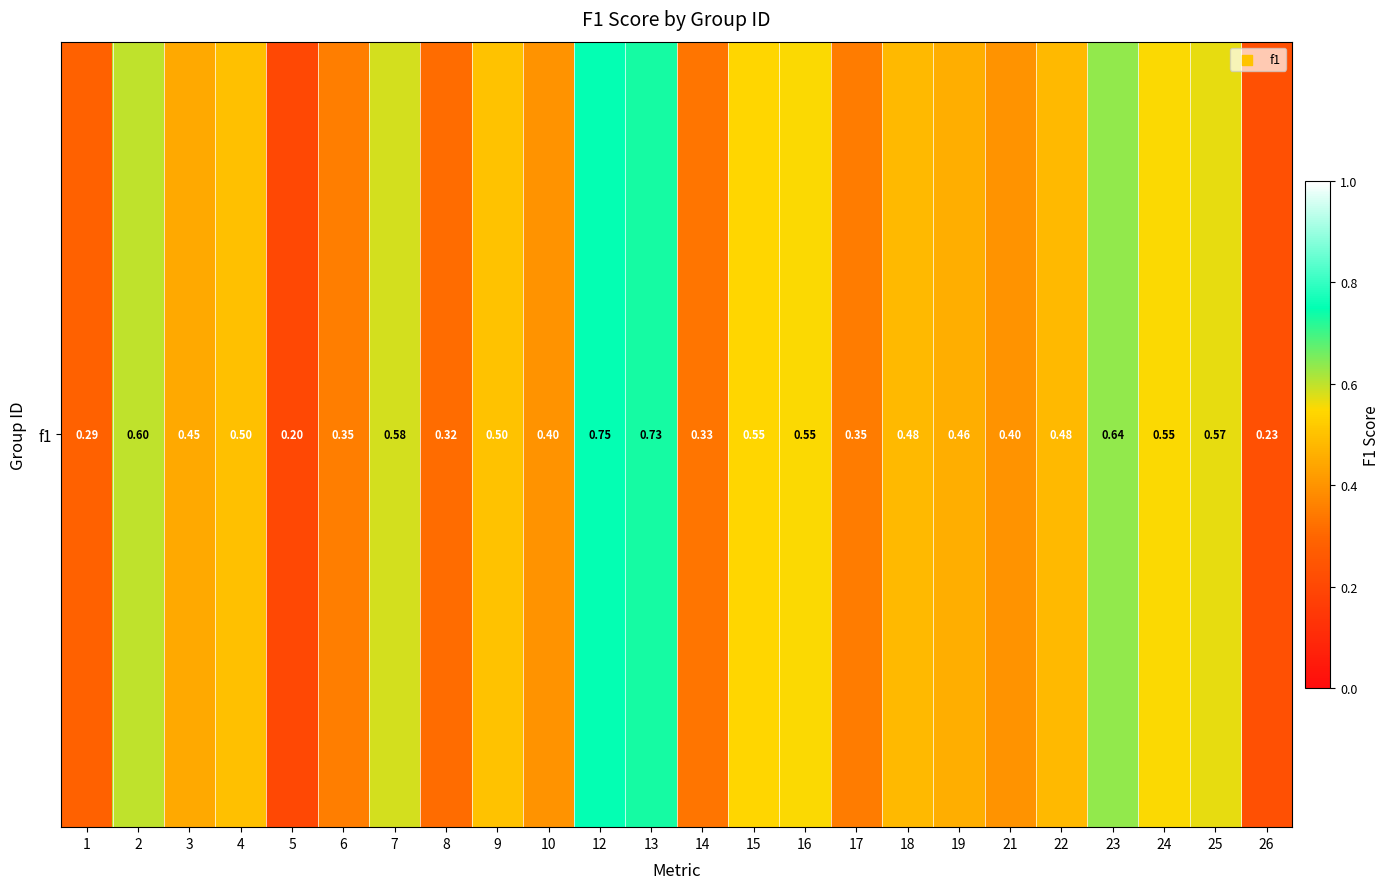

Rank the categories by value from highest to lowest.

12, 13, 23, 2, 7, 25, 24, 16, 15, 9, 4, 18, 22, 19, 3, 10, 21, 6, 17, 14, 8, 1, 26, 5